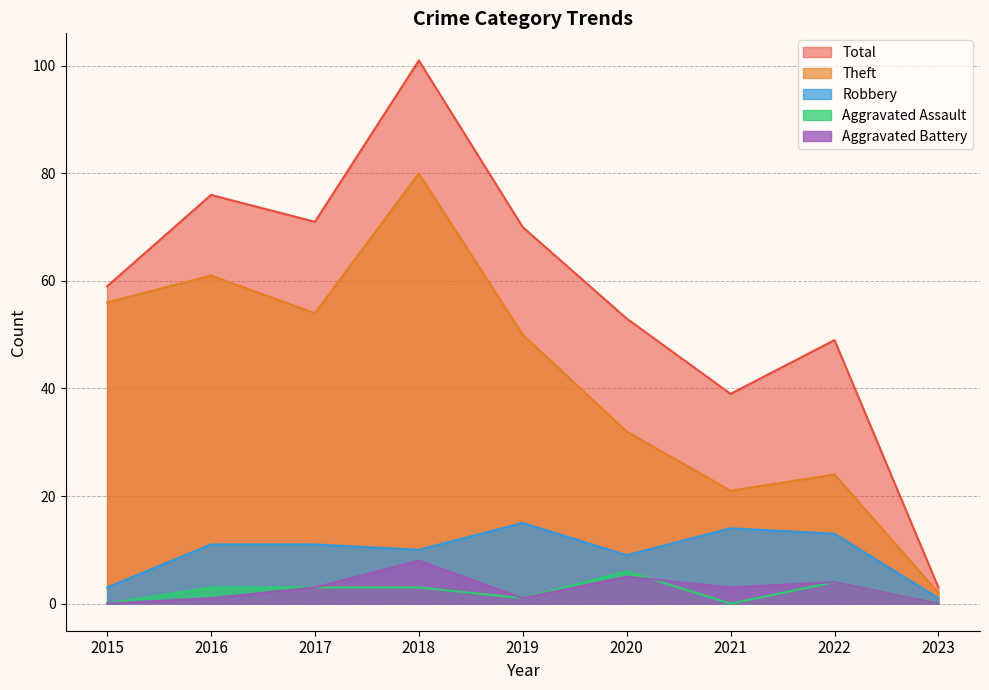

What is the average value of the Robbery series?

10